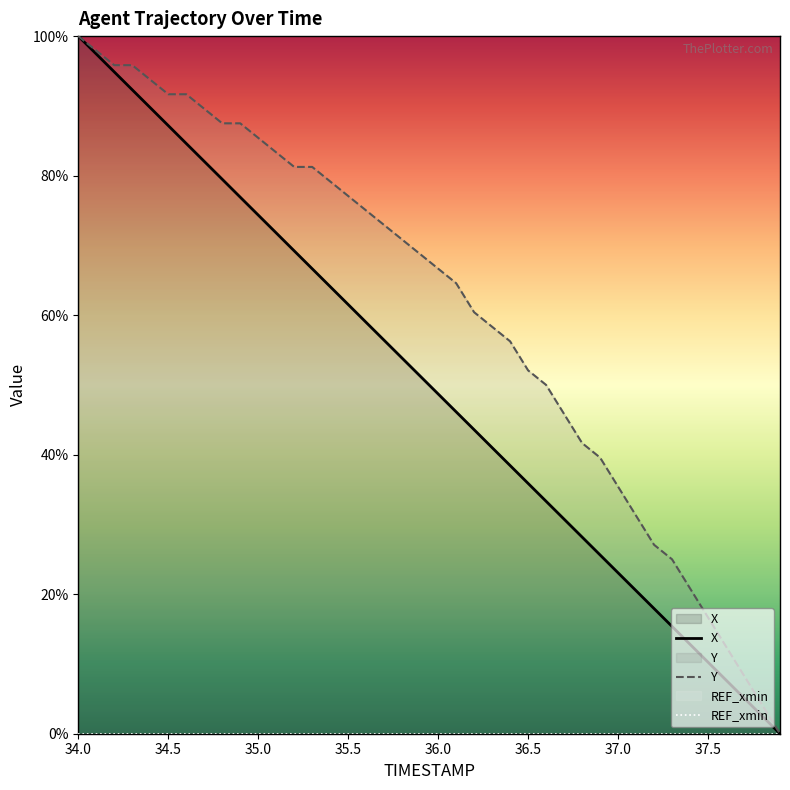

Is it true that Y equals 29.6 at 37.5?

False